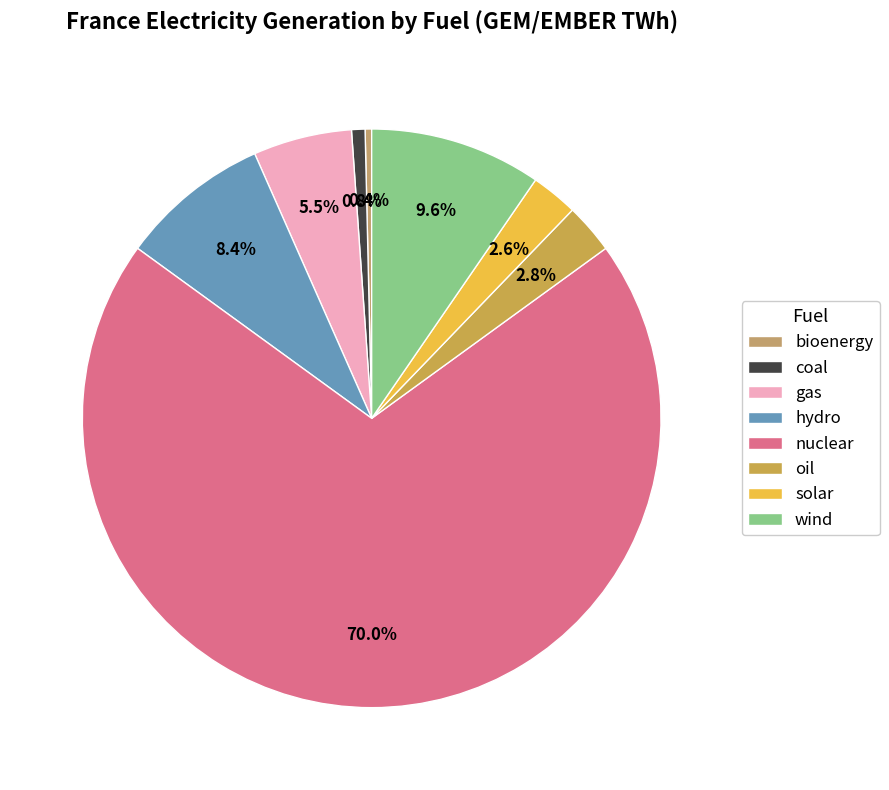

Count the number of slices in the pie.

8